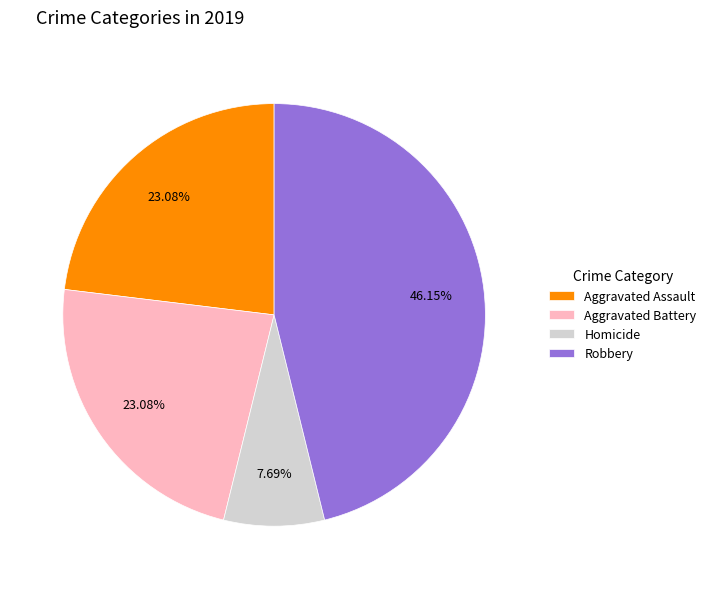

What is the smallest slice in the pie chart?

Homicide